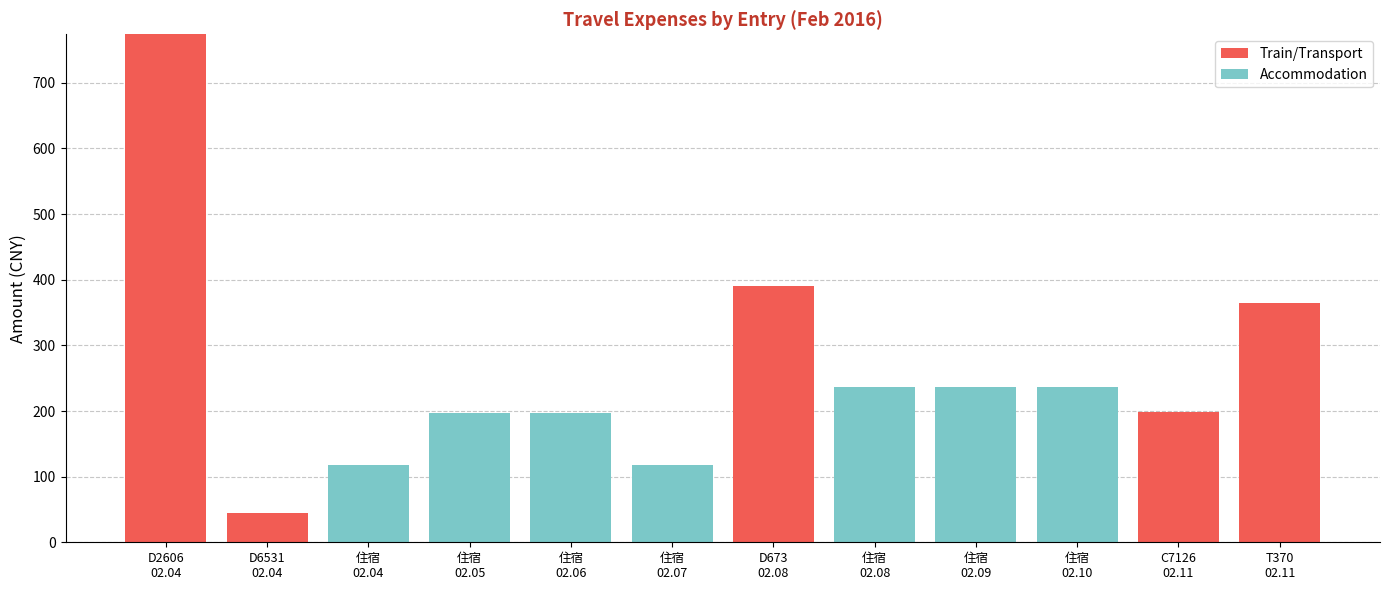

Does the chart contain stacked bars?

Yes